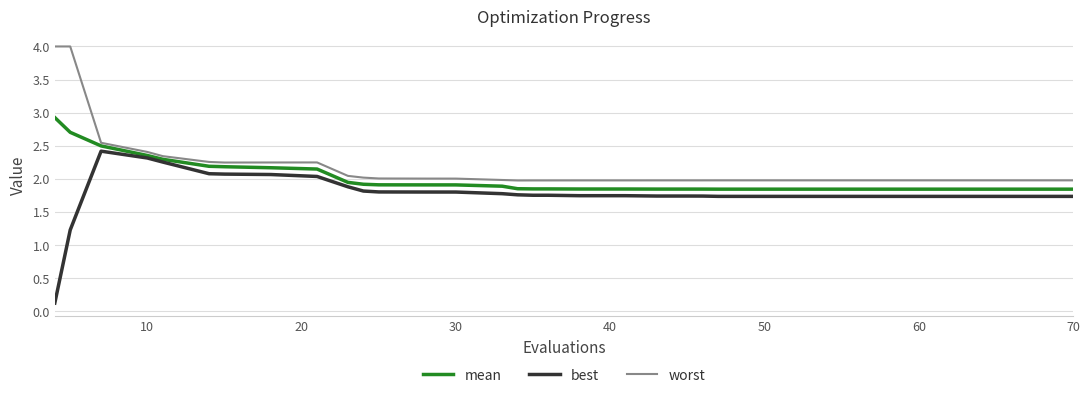

True or false: best and worst cross at least once.

False